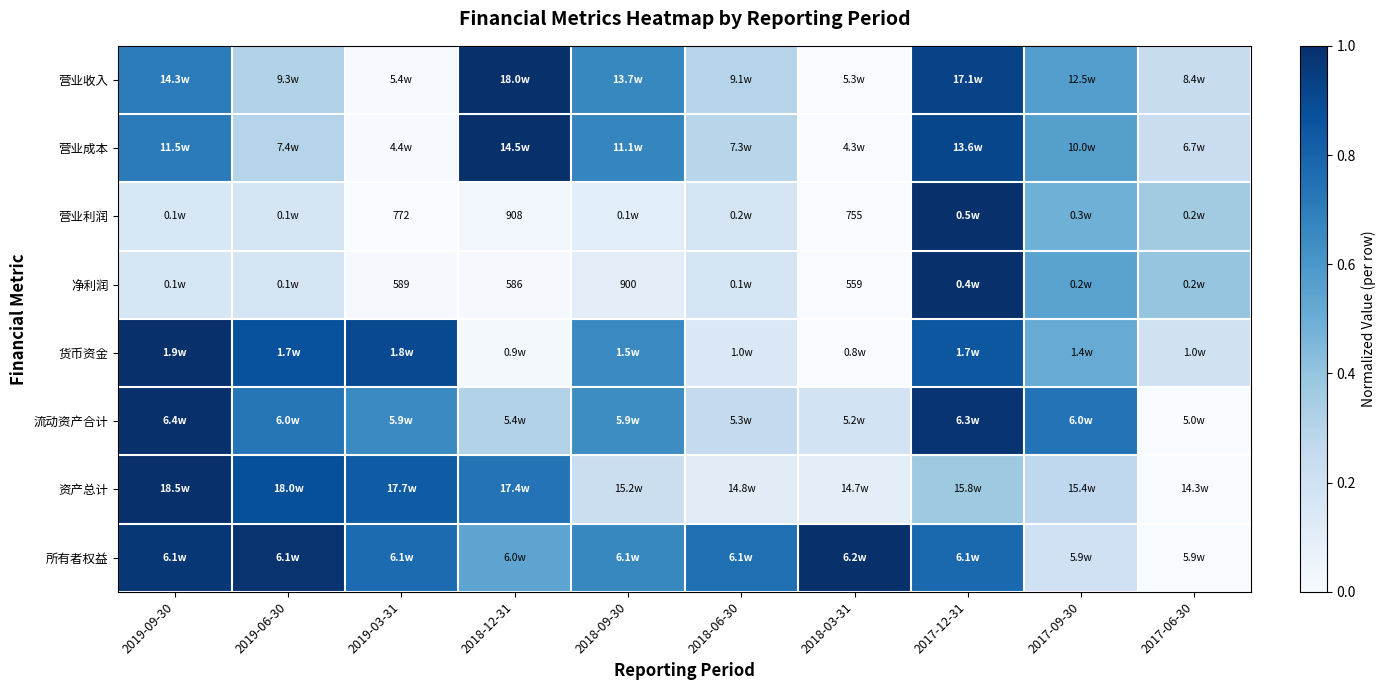

Rank the categories by 所有者权益 value from highest to lowest.

2018-03-31, 2019-06-30, 2019-09-30, 2017-12-31, 2019-03-31, 2018-06-30, 2018-09-30, 2018-12-31, 2017-09-30, 2017-06-30